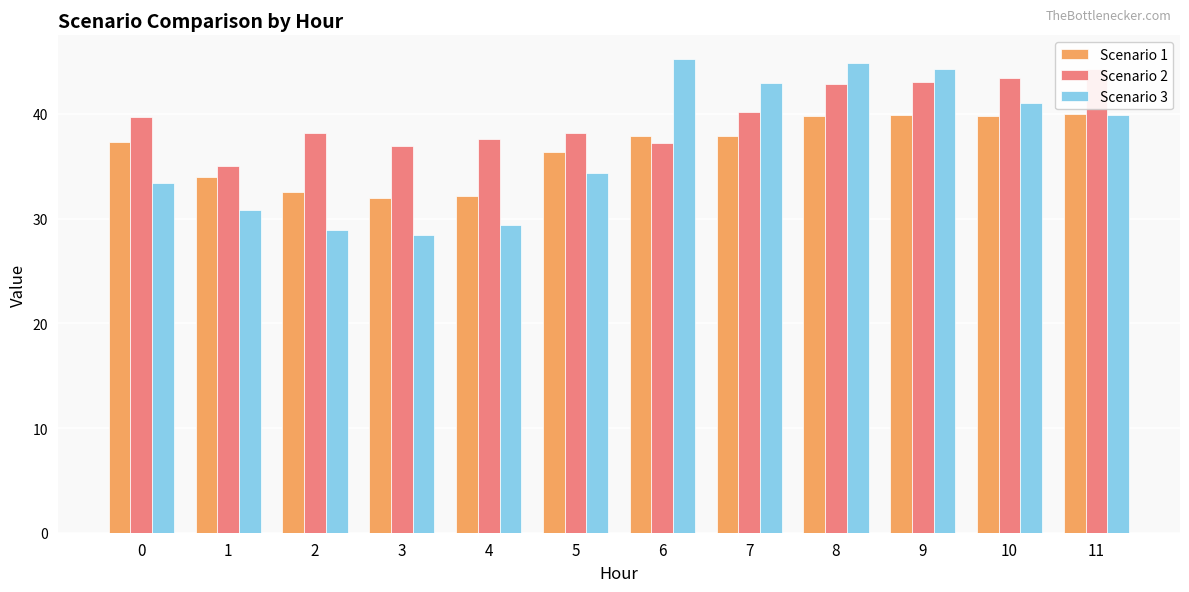

Between 4 and 5, which series saw the biggest shift?

Scenario 3